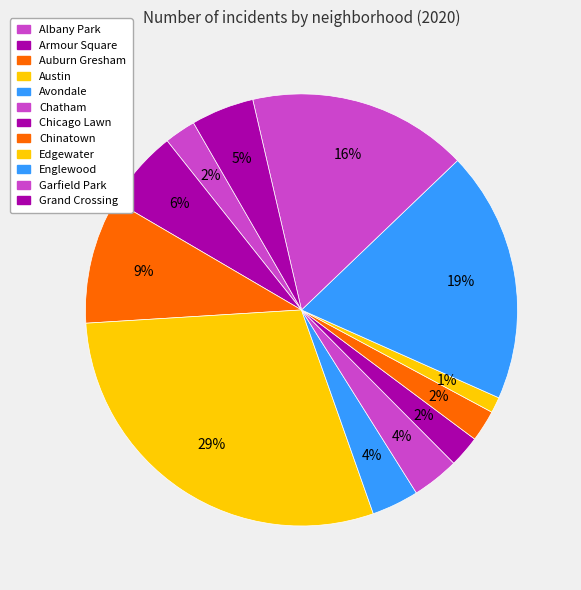

The Garfield Park slice represents 16% of the pie. True or false?

True